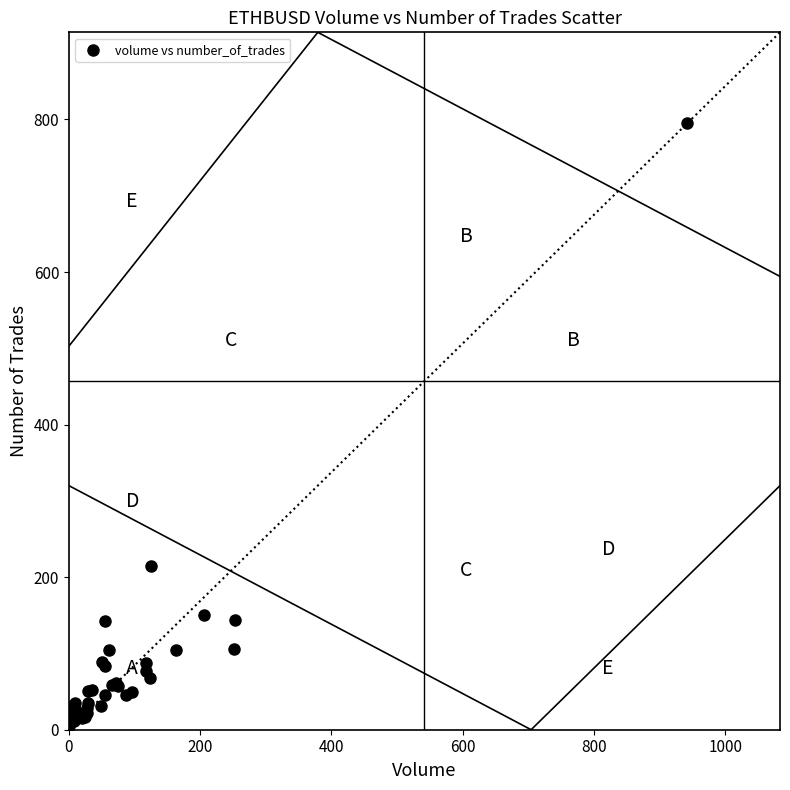

What Y value in the scatter plot is closest to 400?

214